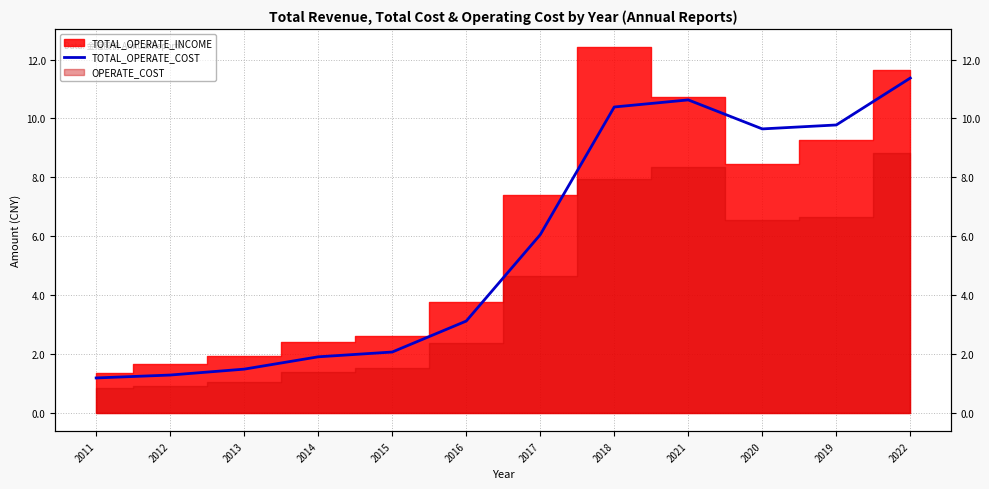

What is the sum of the values at 2012 and 2020?

10.9